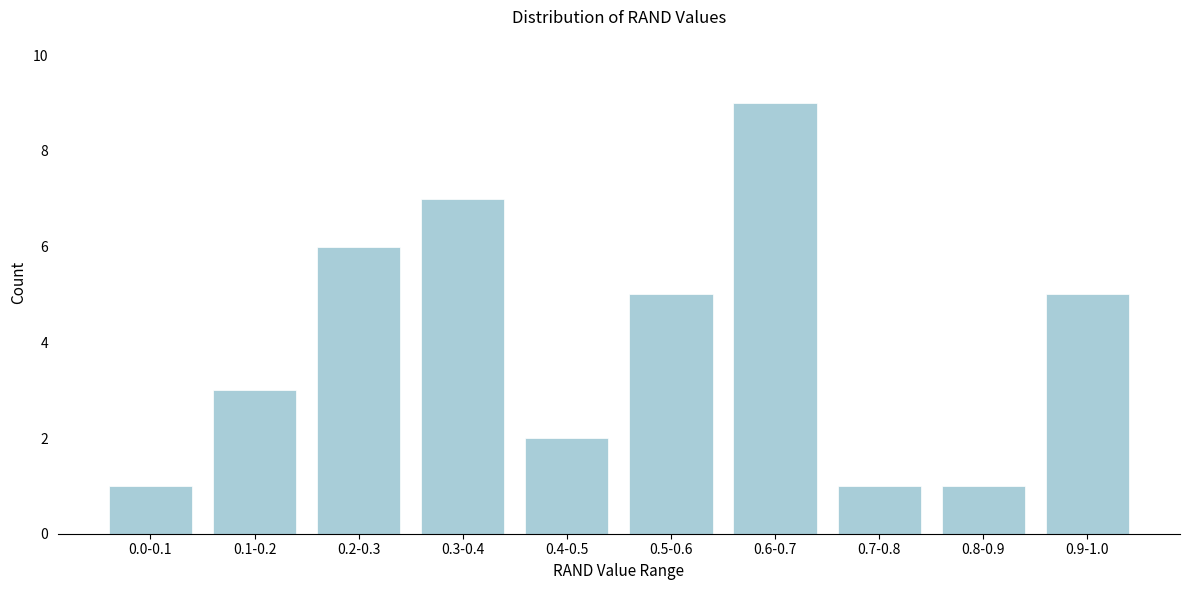

Reading left to right, list all the values displayed in this chart.

0.0-0.1=1	0.1-0.2=3	0.2-0.3=6	0.3-0.4=7	0.4-0.5=2	0.5-0.6=5	0.6-0.7=9	0.7-0.8=1	0.8-0.9=1	0.9-1.0=5